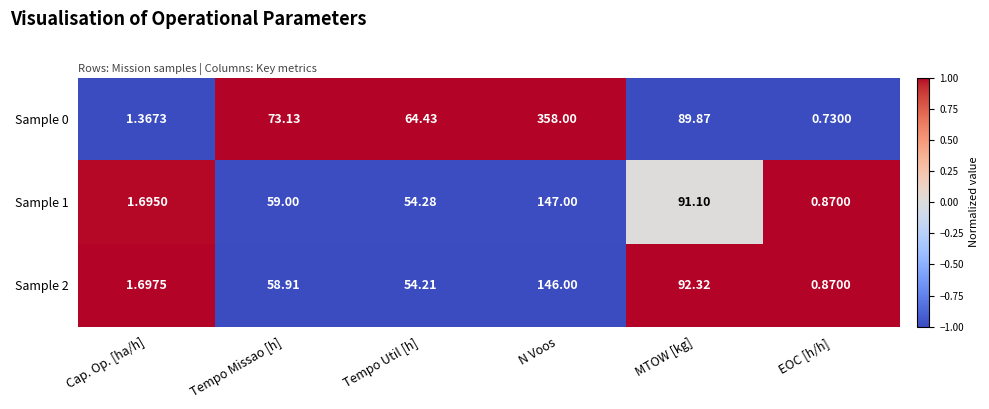

At which label does Sample 2 reach its minimum?

EOC [h/h]